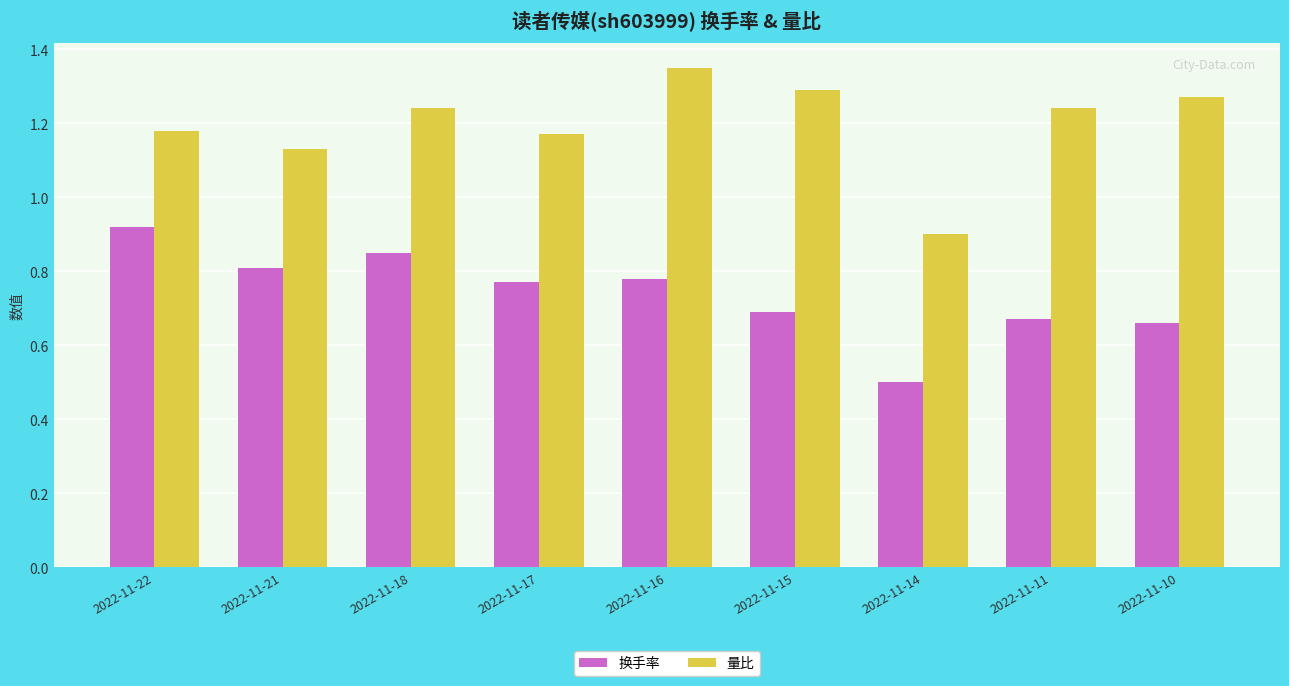

Where is 量比 nearest to the value 1?

2022-11-14